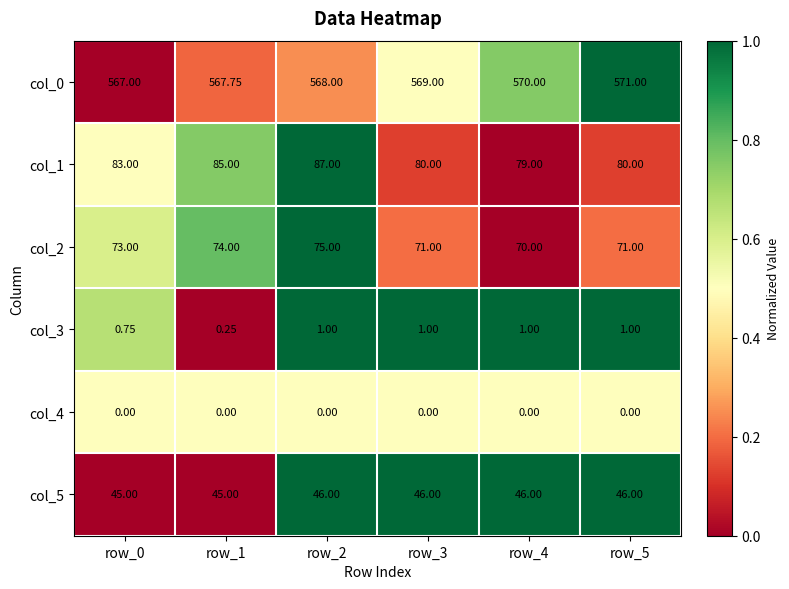

Is the value of col_3 at row_4 greater than the value of col_0 at row_5?

No